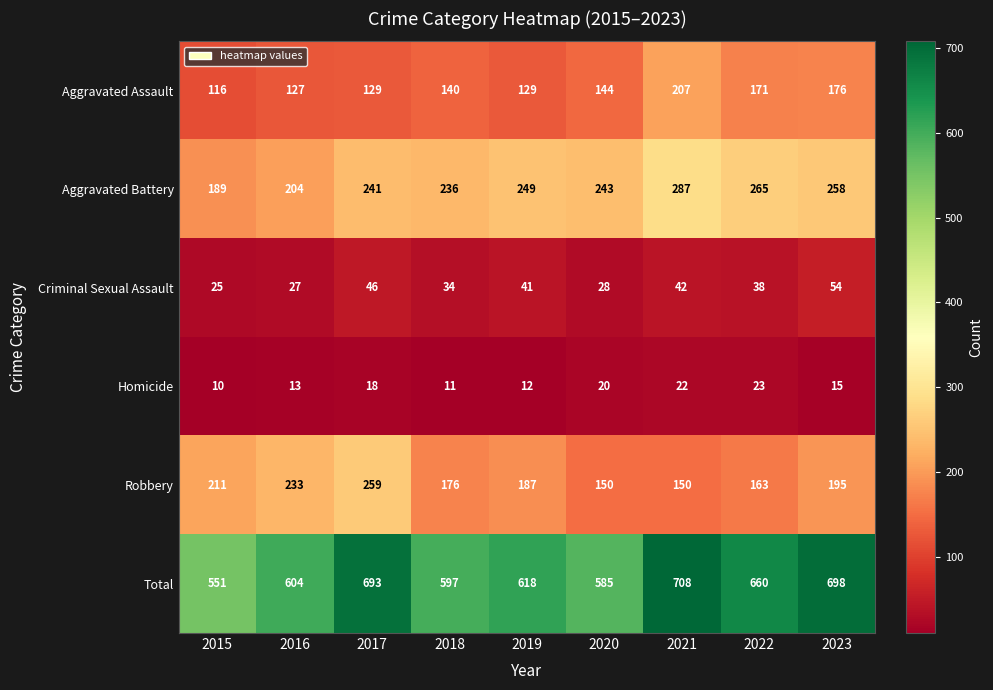

At which category is the sum across all series the highest?

2021